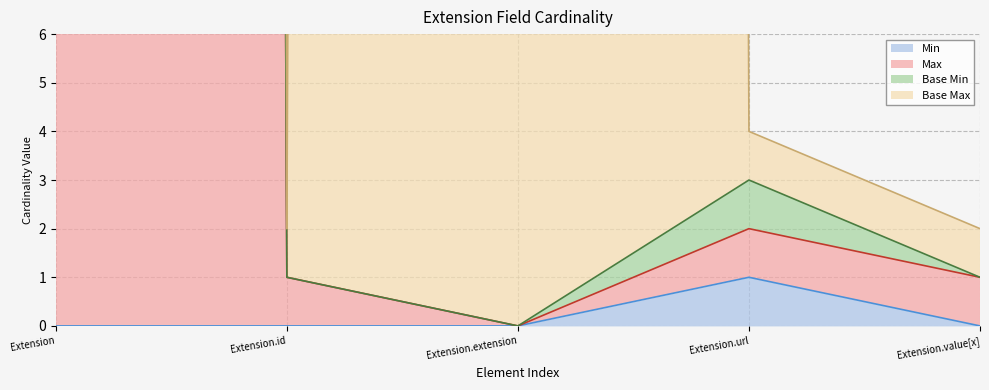

Is it true that Min equals 1 at Extension.url?

True